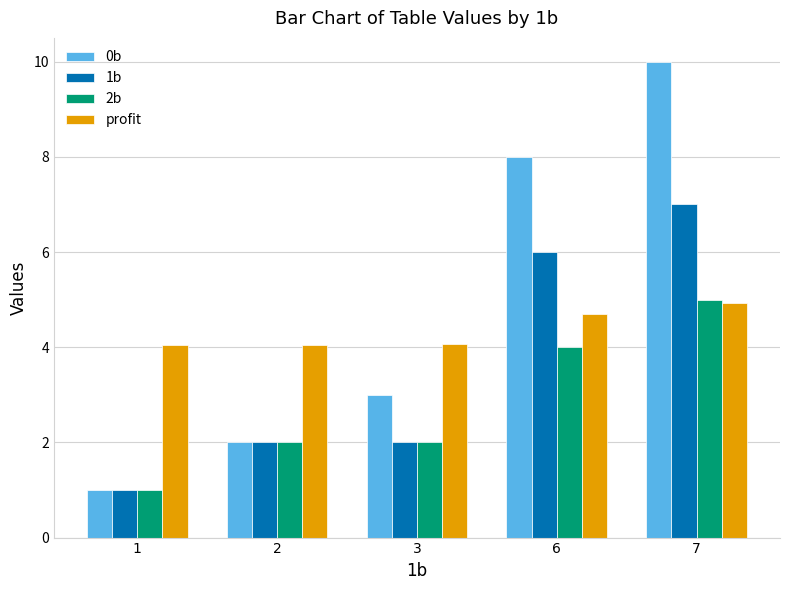

What is the difference between the highest and lowest values at 2?

2.1